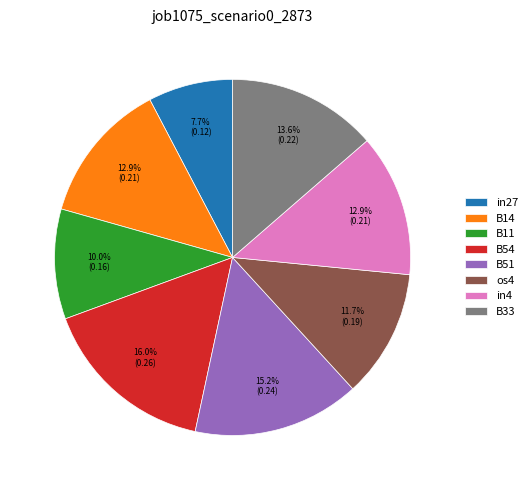

To the nearest percent, what portion does in4 represent?

13%